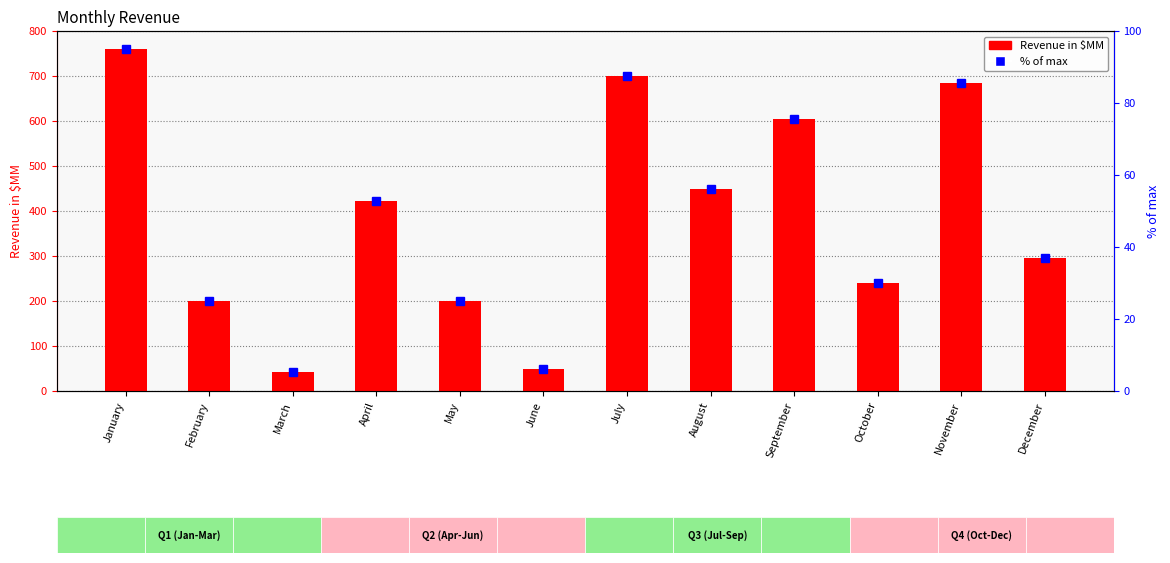

Reading right to left, what are all the values shown in this chart?

Revenue in $MM: December=295.0	November=685.0	October=240.0	September=605.0	August=450.0	July=700.0	June=50.0	May=200.0	April=423.0	March=42.0	February=200.0	January=759.0
% of max: December=36.9	November=85.6	October=30.0	September=75.6	August=56.2	July=87.5	June=6.2	May=25.0	April=52.9	March=5.2	February=25.0	January=94.9